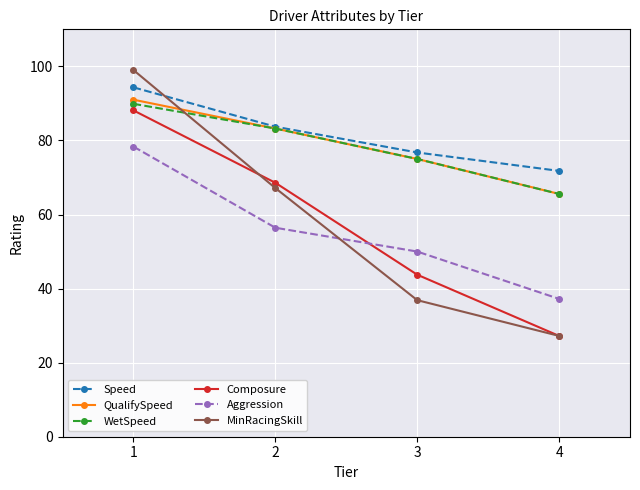

Rank the series by their maximum value, from lowest to highest.

Aggression, Composure, WetSpeed, QualifySpeed, Speed, MinRacingSkill